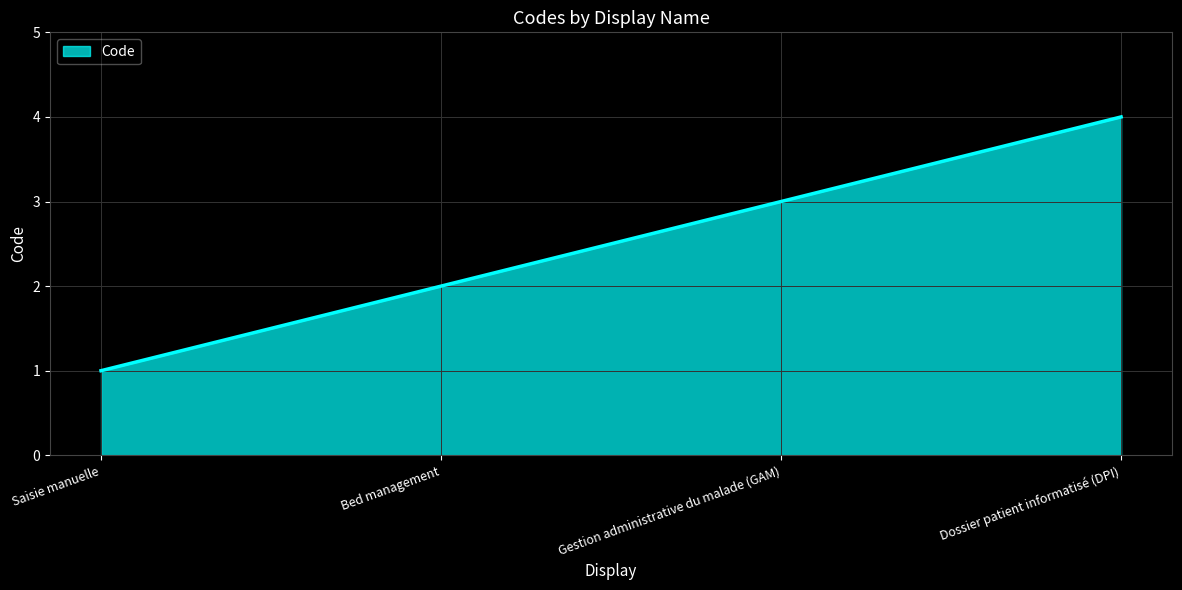

List the labels in order of value, largest first.

Dossier patient informatisé (DPI), Gestion administrative du malade (GAM), Bed management, Saisie manuelle